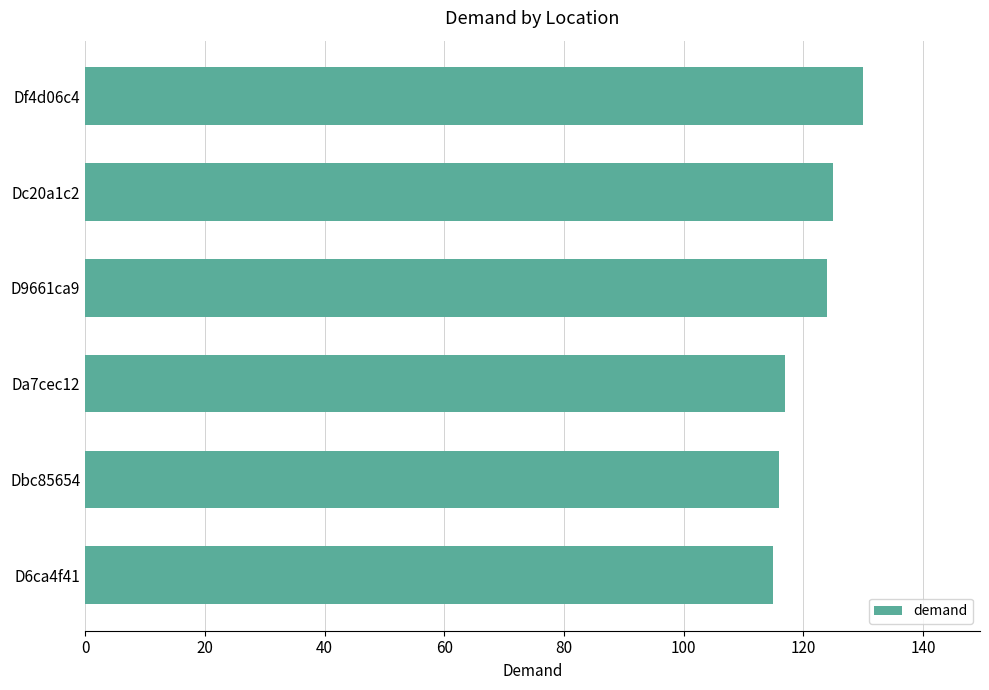

What is the ratio of the value at Dc20a1c2 to the value at Df4d06c4?

1.0